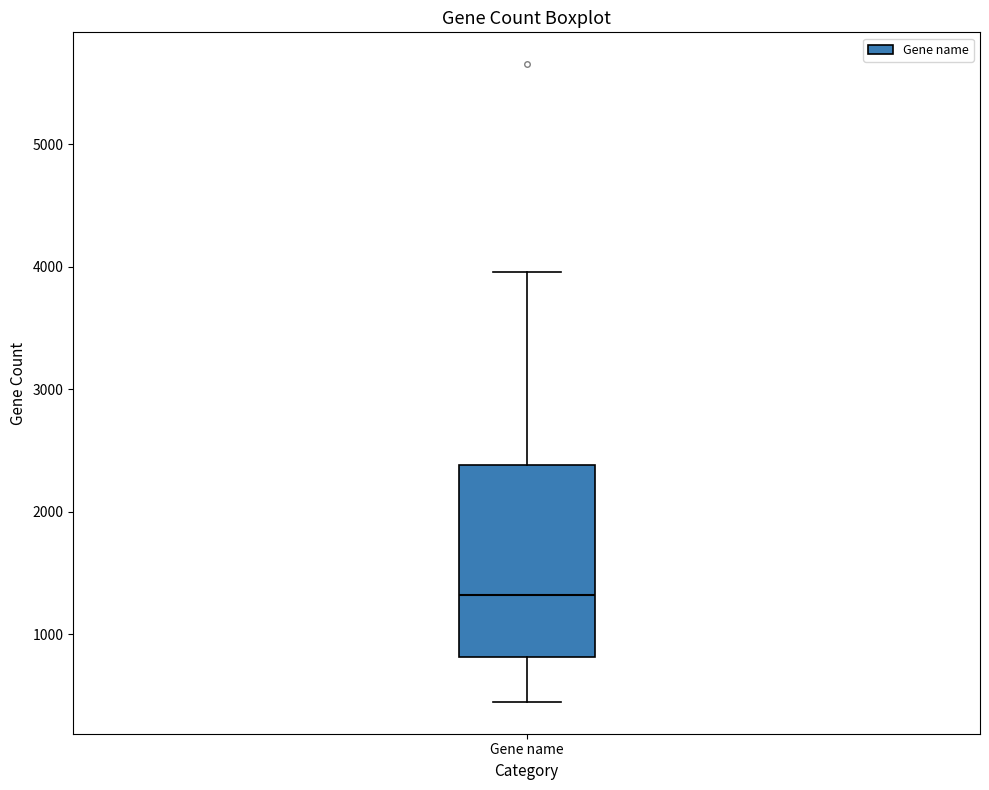

Read this box plot against the y-axis: the position of the median line, the range covered by the box, and the ends of both whiskers. The values are not printed on the chart, so give them approximately, as read against the axis.

median 1300, box 800 to 2400, whiskers 500 to 4000